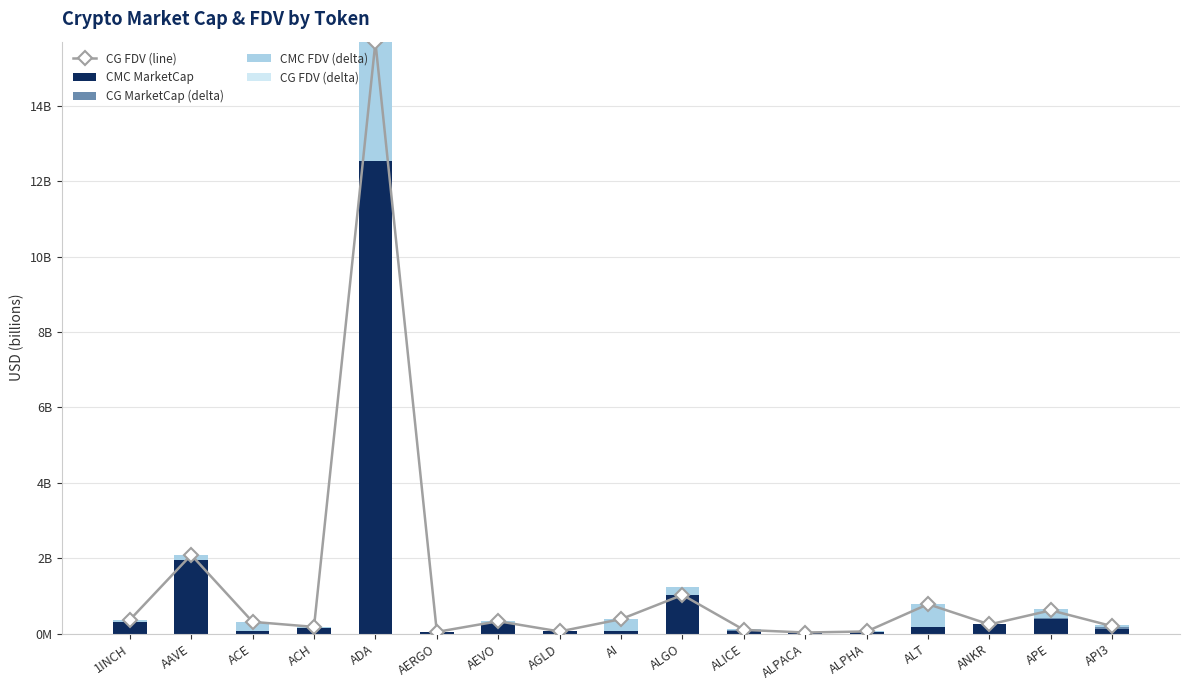

At which category does the chart reach its peak across all series?

ADA